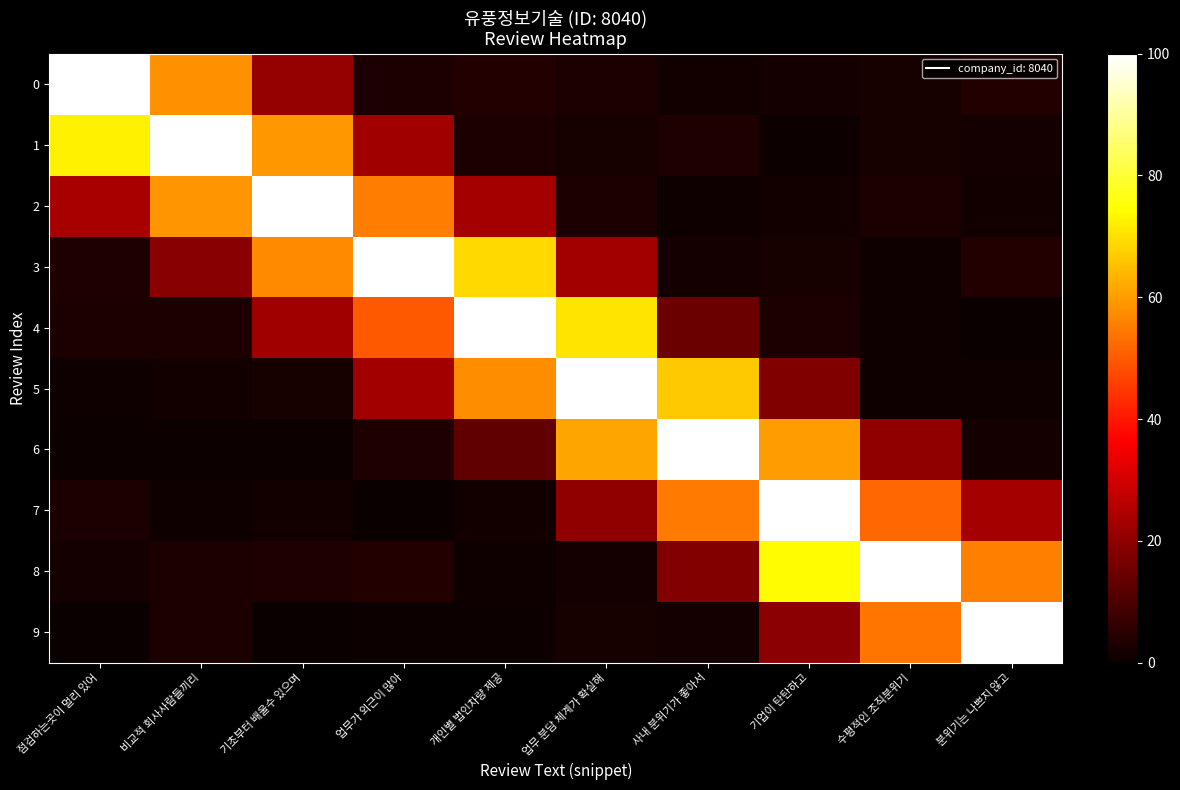

Which series has the largest total across all categories?

3